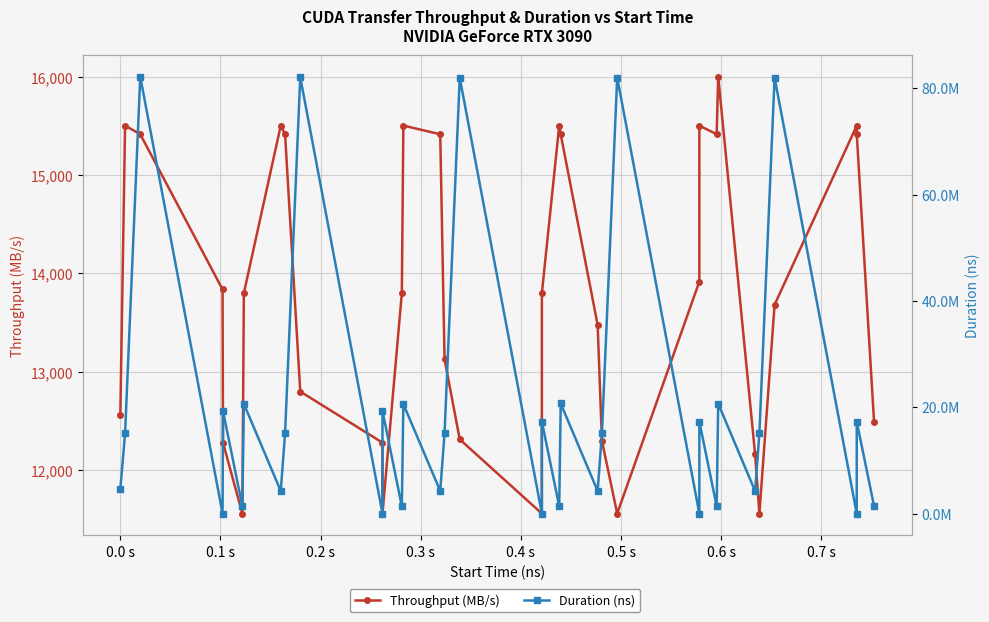

How many lines are shown in the chart?

2